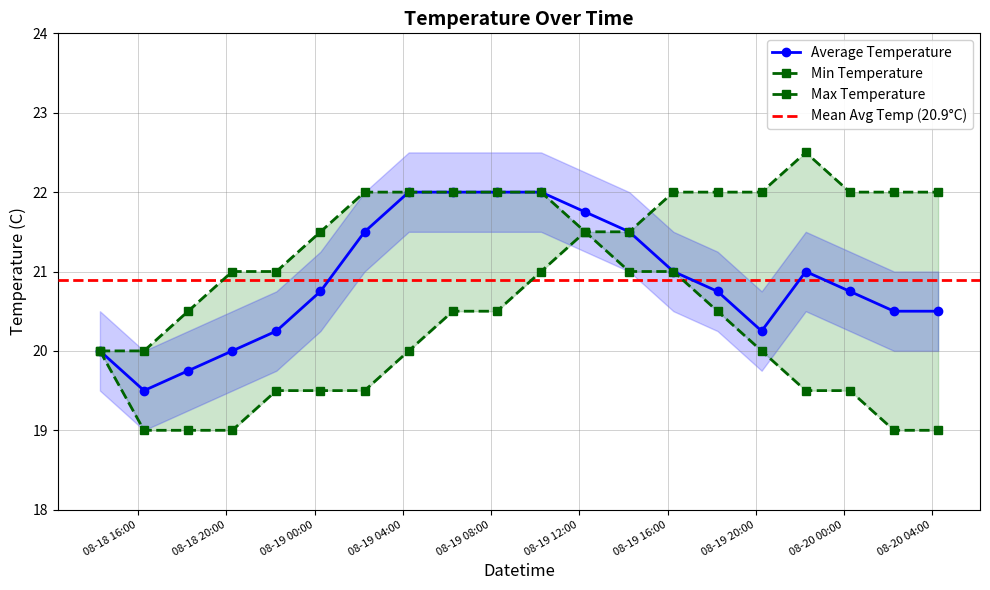

What is the approximate value of Average Temperature at 2012-08-19 08:16?

22.0